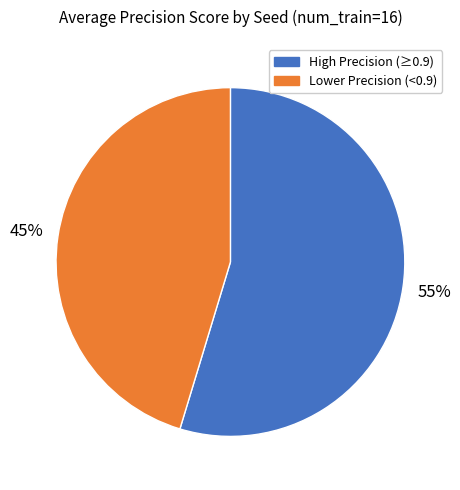

To the nearest percent, what is the average slice percentage?

50%